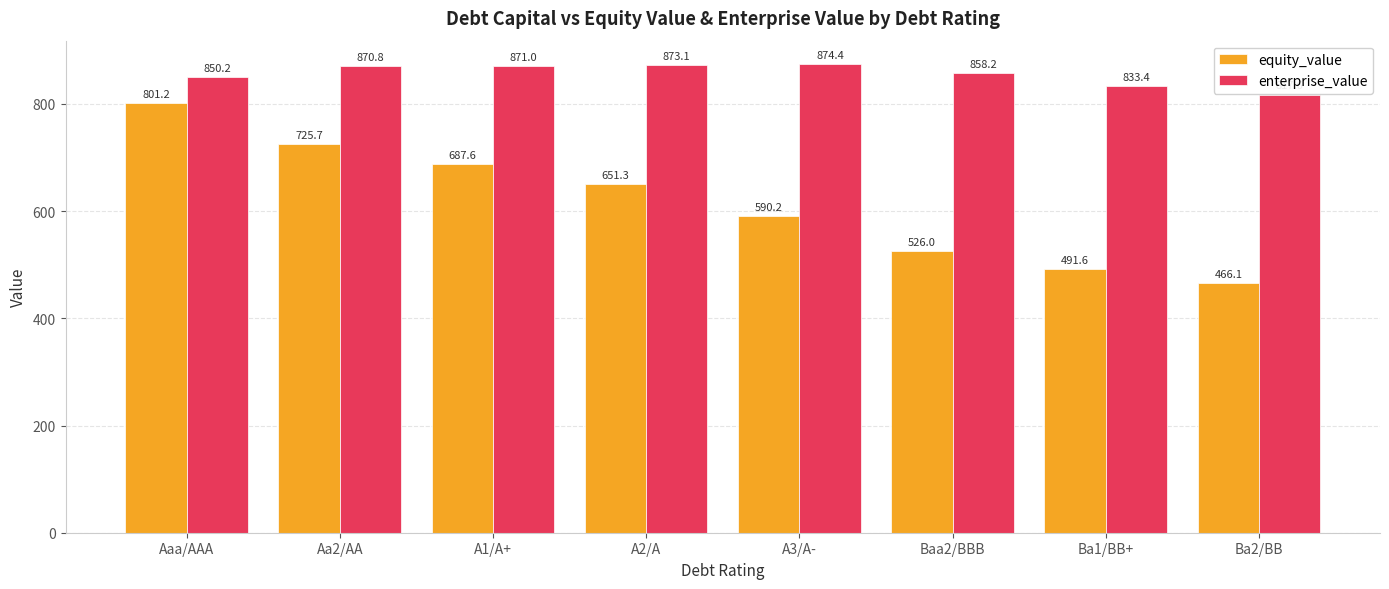

The equity_value series shows 687.6 at A1/A+. True or false?

True